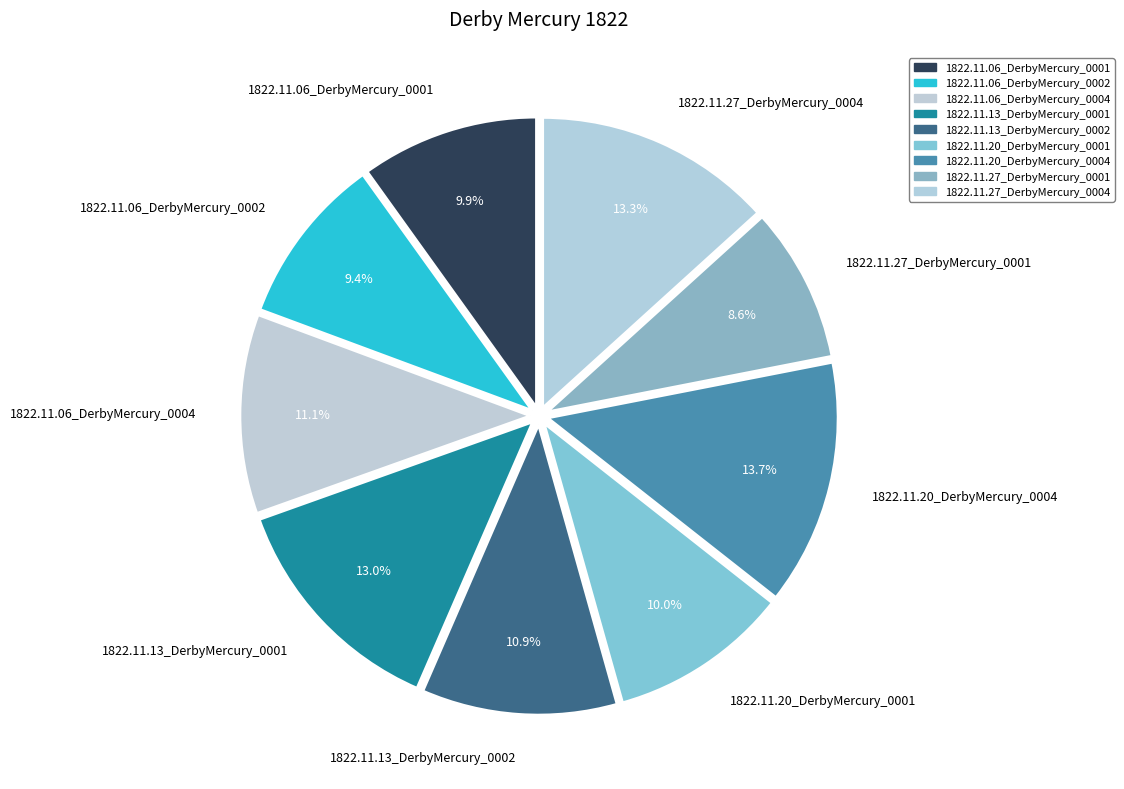

True or false: 1822.11.20_DerbyMercury_0004 accounts for 4% of the total.

False